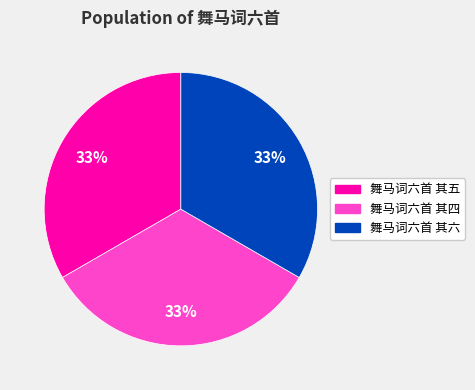

To the nearest percent, what is the combined percentage of 舞马词六首 其五 and 舞马词六首 其六?

67%